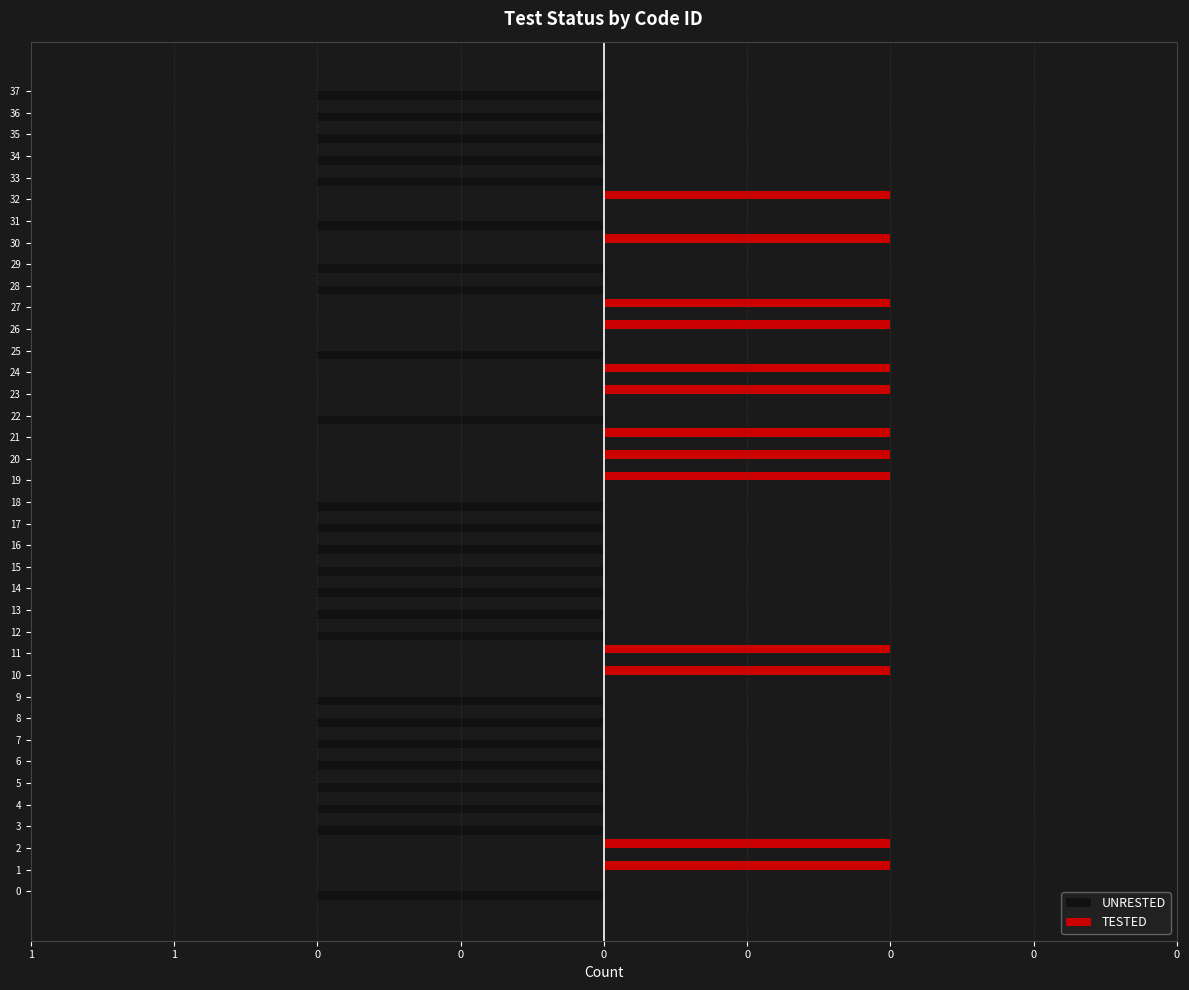

What are all the series names shown in the legend?

UNRESTED, TESTED